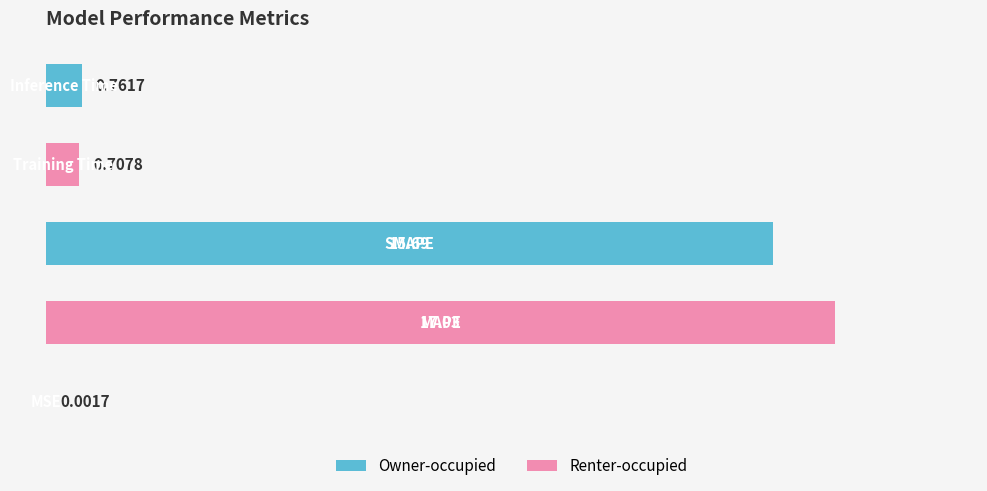

Does the chart contain stacked bars?

No